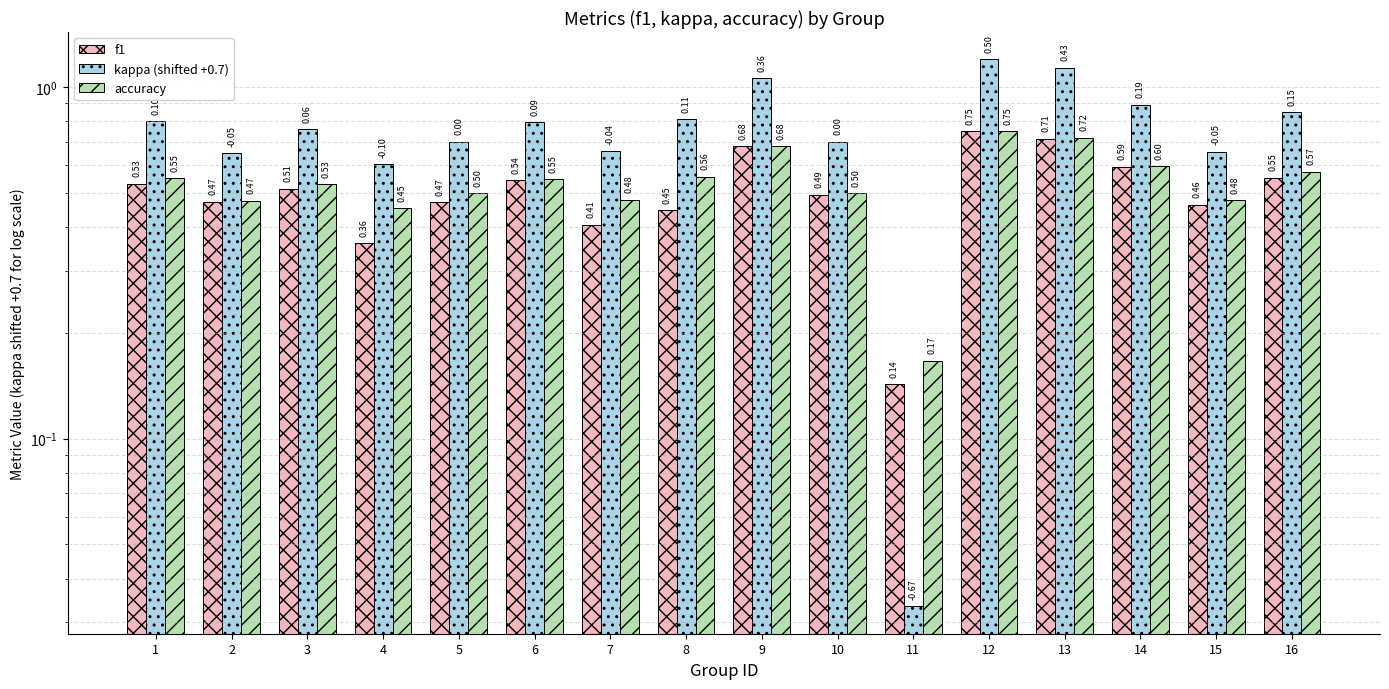

What is the maximum value for accuracy?

0.8